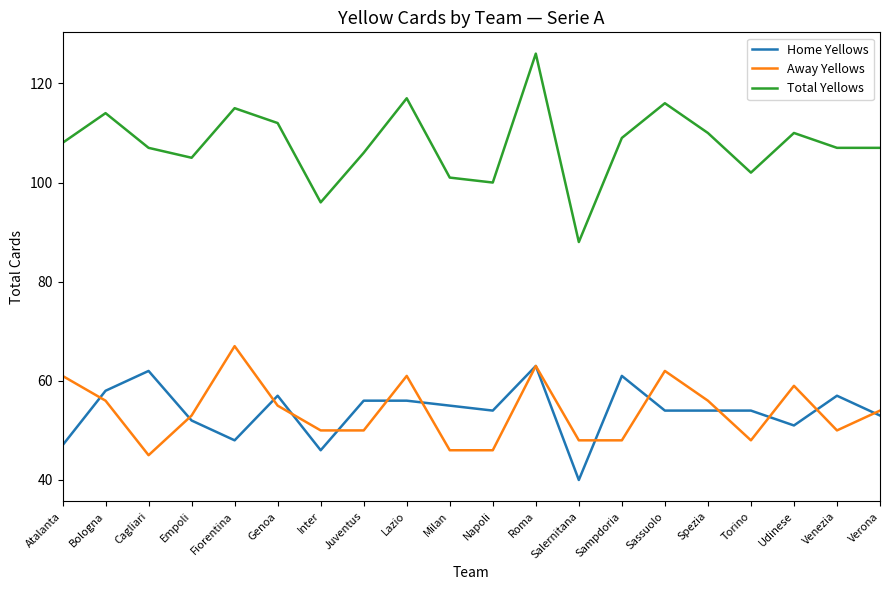

Reading left to right, what are all the values shown in this chart?

Home Yellows: 47	58	62	52	48	57	46	56	56	55	54	63	40	61	54	54	54	51	57	53
Away Yellows: 61	56	45	53	67	55	50	50	61	46	46	63	48	48	62	56	48	59	50	54
Total Yellows: 108	114	107	105	115	112	96	106	117	101	100	126	88	109	116	110	102	110	107	107